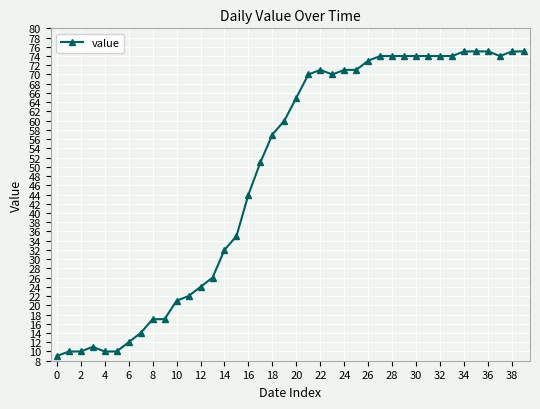

What is the maximum value shown in the chart?

75